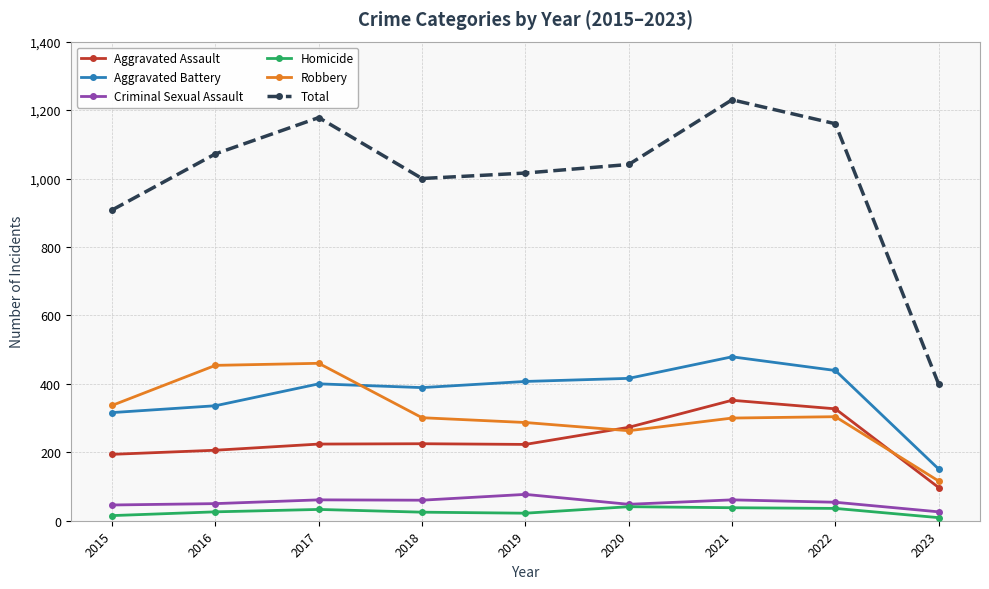

Which series has the largest total across all categories?

Total